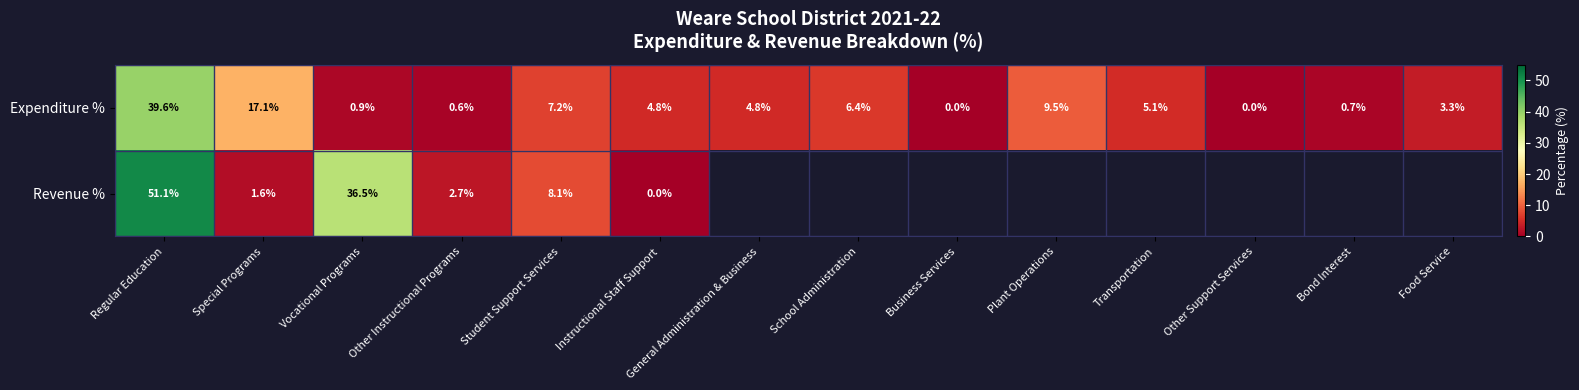

Is the value of Expenditure % at Plant Operations greater than the value of Revenue % at Instructional Staff Support?

Yes